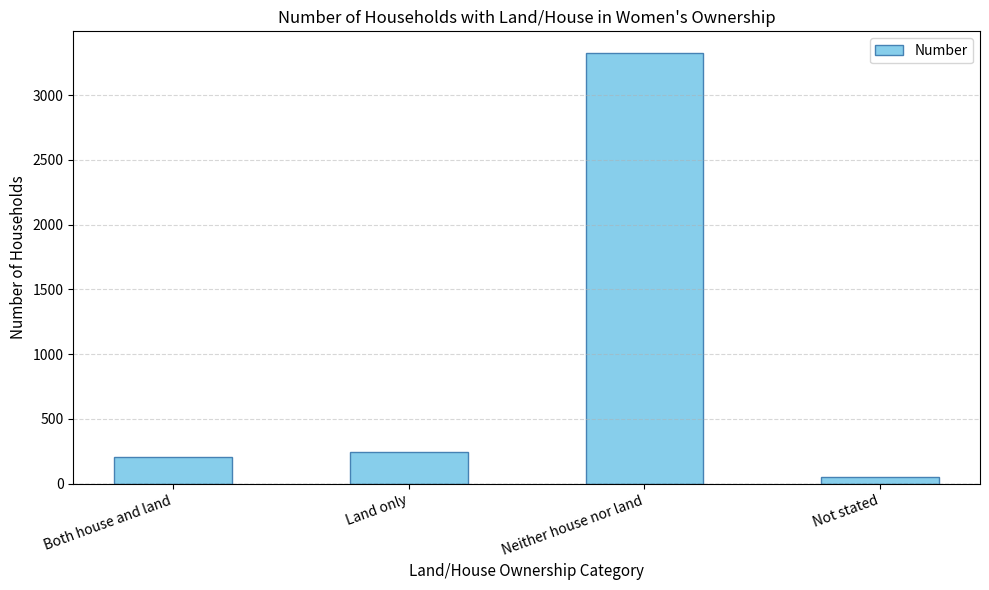

What is the change in value from Neither house nor land to Not stated?

-3274